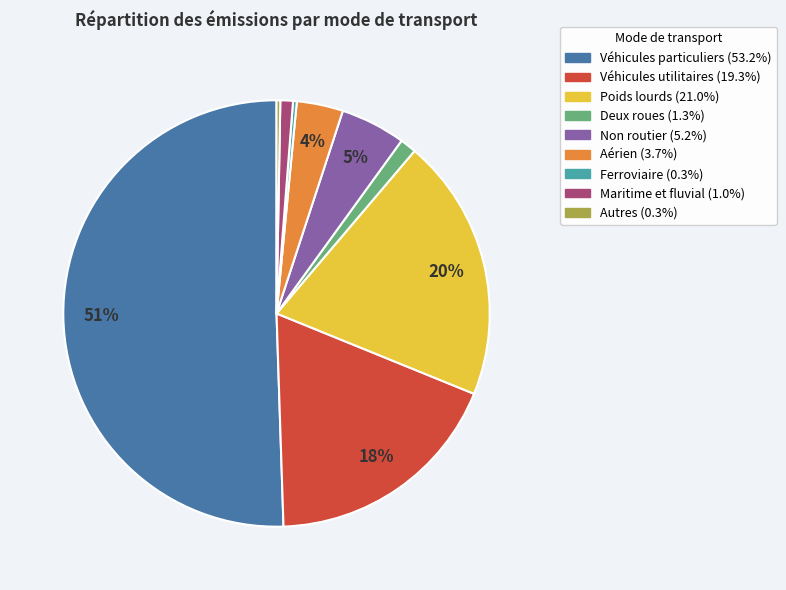

Do Deux roues and Véhicules utilitaires together represent more than half of the pie?

No